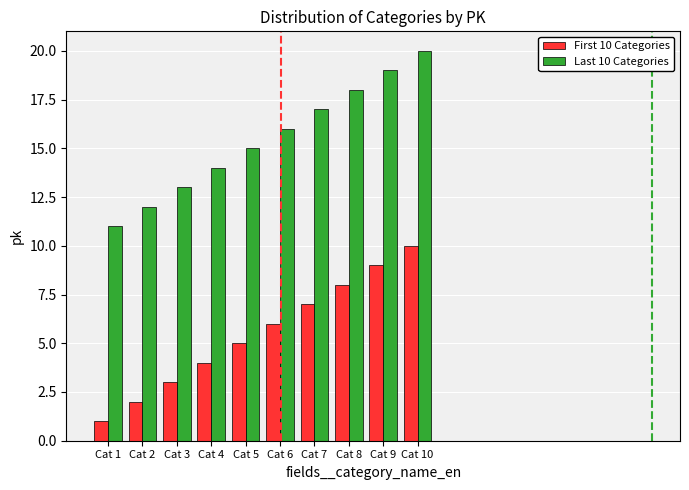

What are all the series names shown in the legend?

First 10 Categories, Last 10 Categories